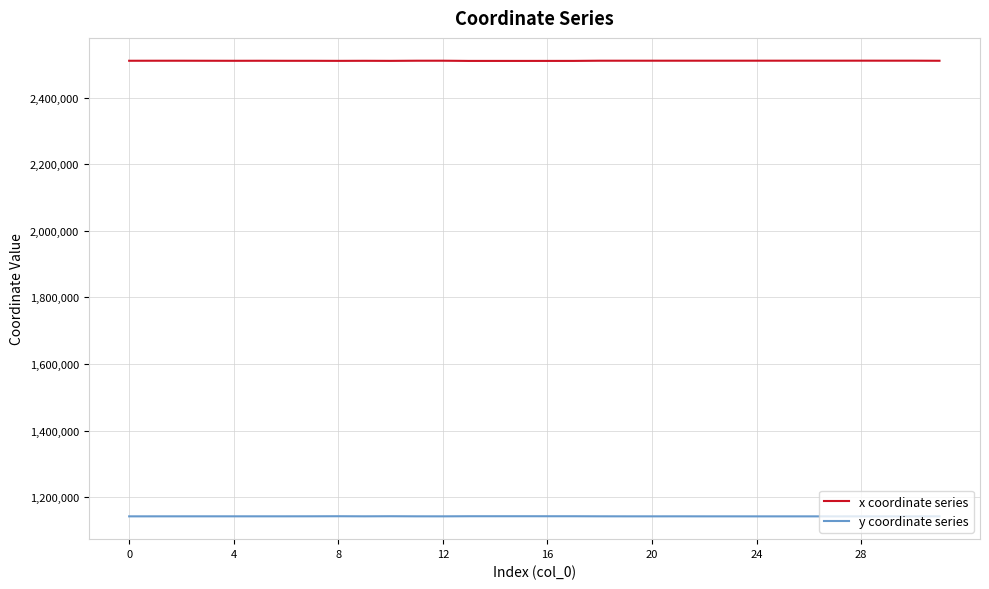

True or false: x coordinate series and y coordinate series cross at least once.

False